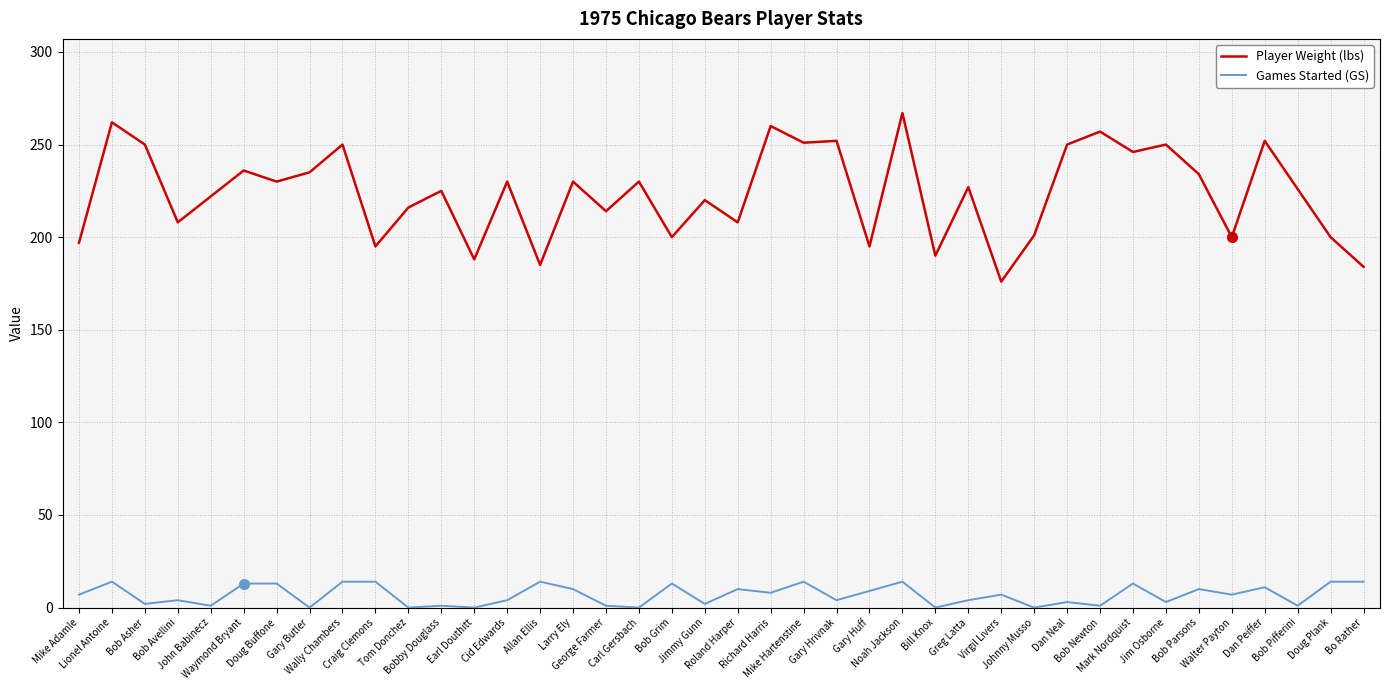

In Player Weight (lbs), how many points are higher than both neighbors (excluding endpoints)?

15